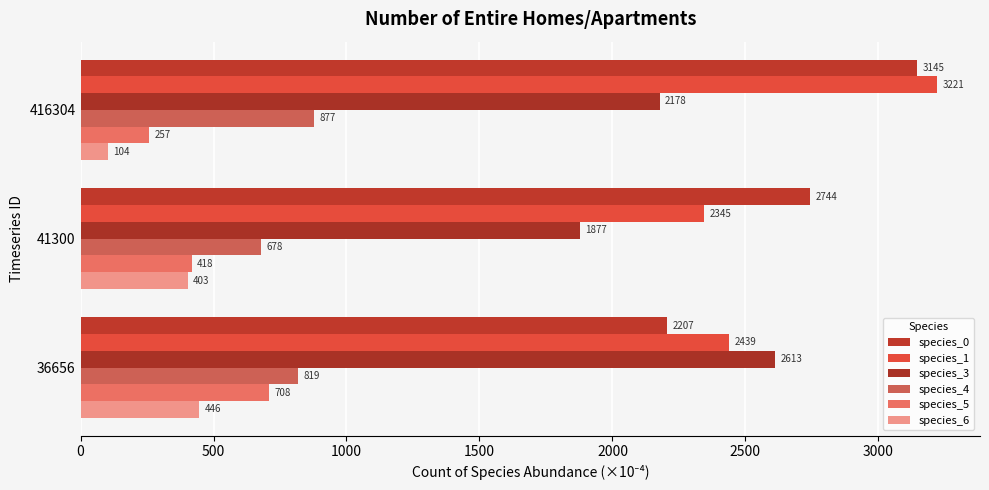

Reading left to right, list all the values displayed in this chart.

species_0: 2207.0	2744.0	3145.0
species_1: 2439.0	2345.0	3221.0
species_3: 2613.0	1877.0	2178.0
species_4: 819.0	678.0	877.0
species_5: 708.0	418.0	257.0
species_6: 446.0	403.0	104.0